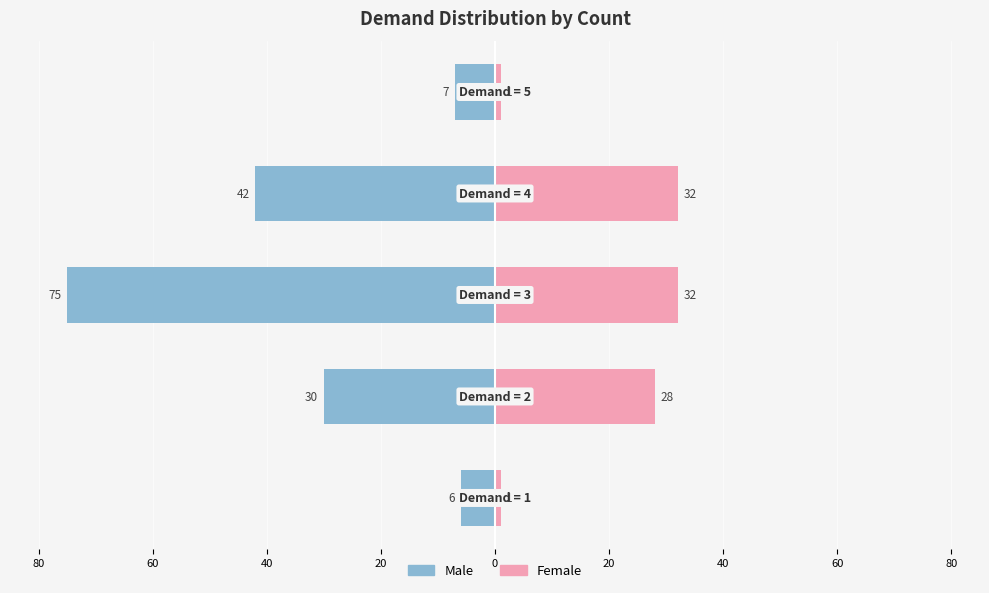

What is the value of the Male bar at the 5th from the left?

-7